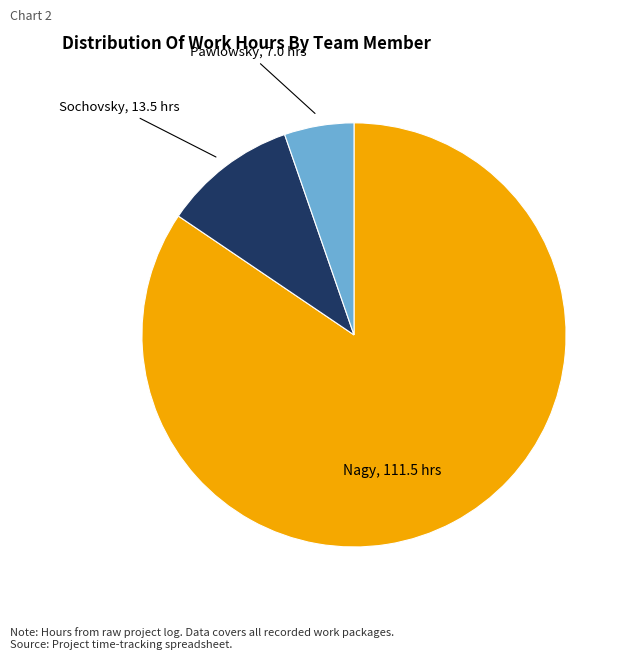

What is the ratio of the value at Nagy to the value at Pawlowsky?

15.9